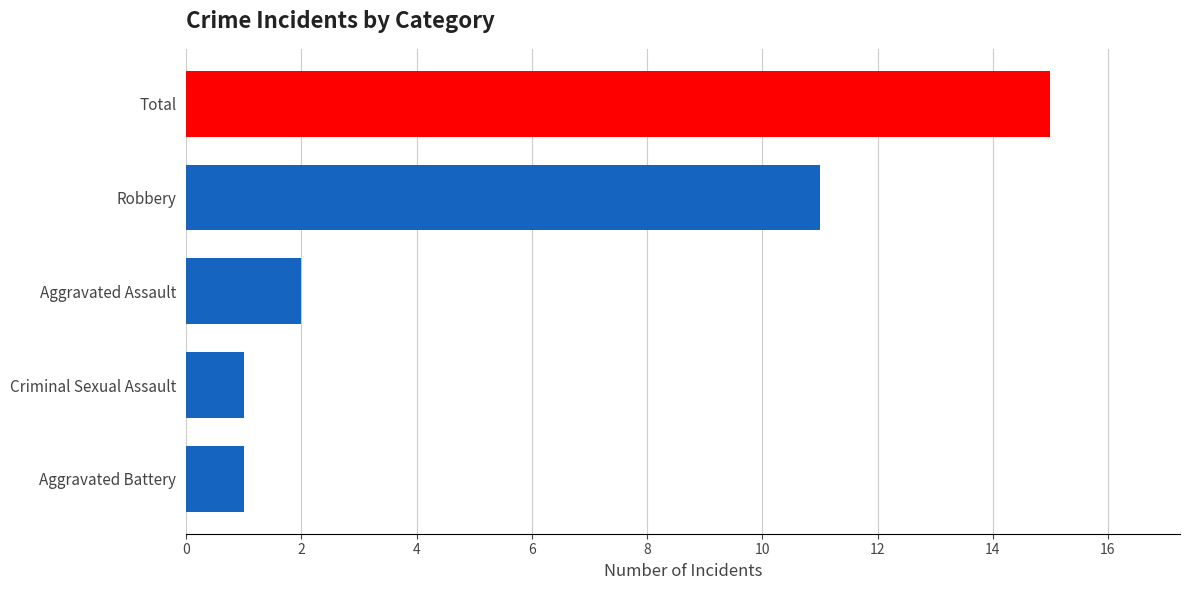

What is the greatest value displayed?

15